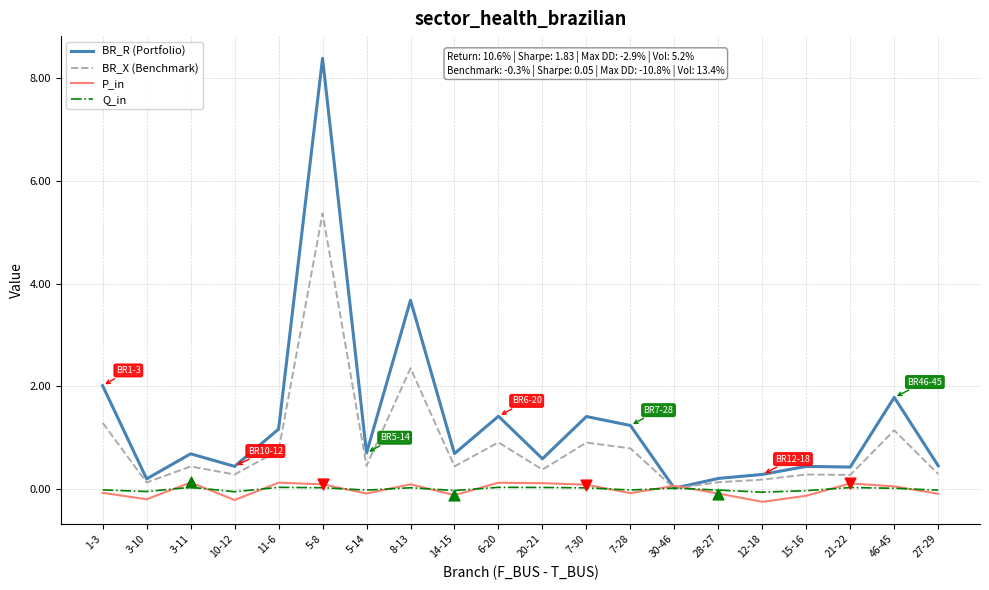

Which series has the largest total across all categories?

BR_R (Portfolio)